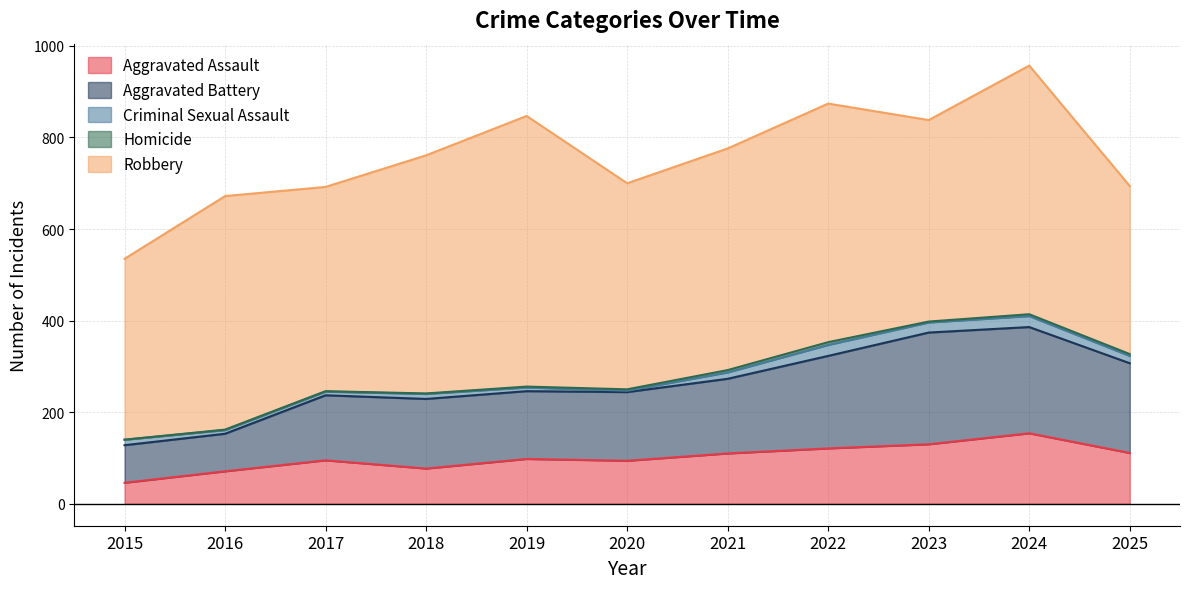

What is the greatest value displayed?

591